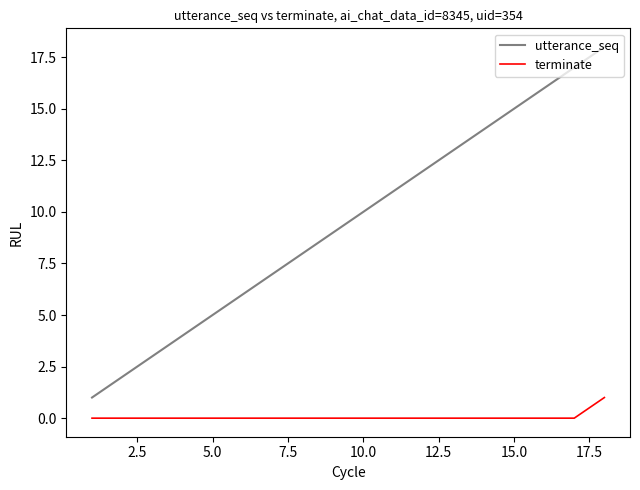

True or false: terminate and utterance_seq intersect in this chart.

False